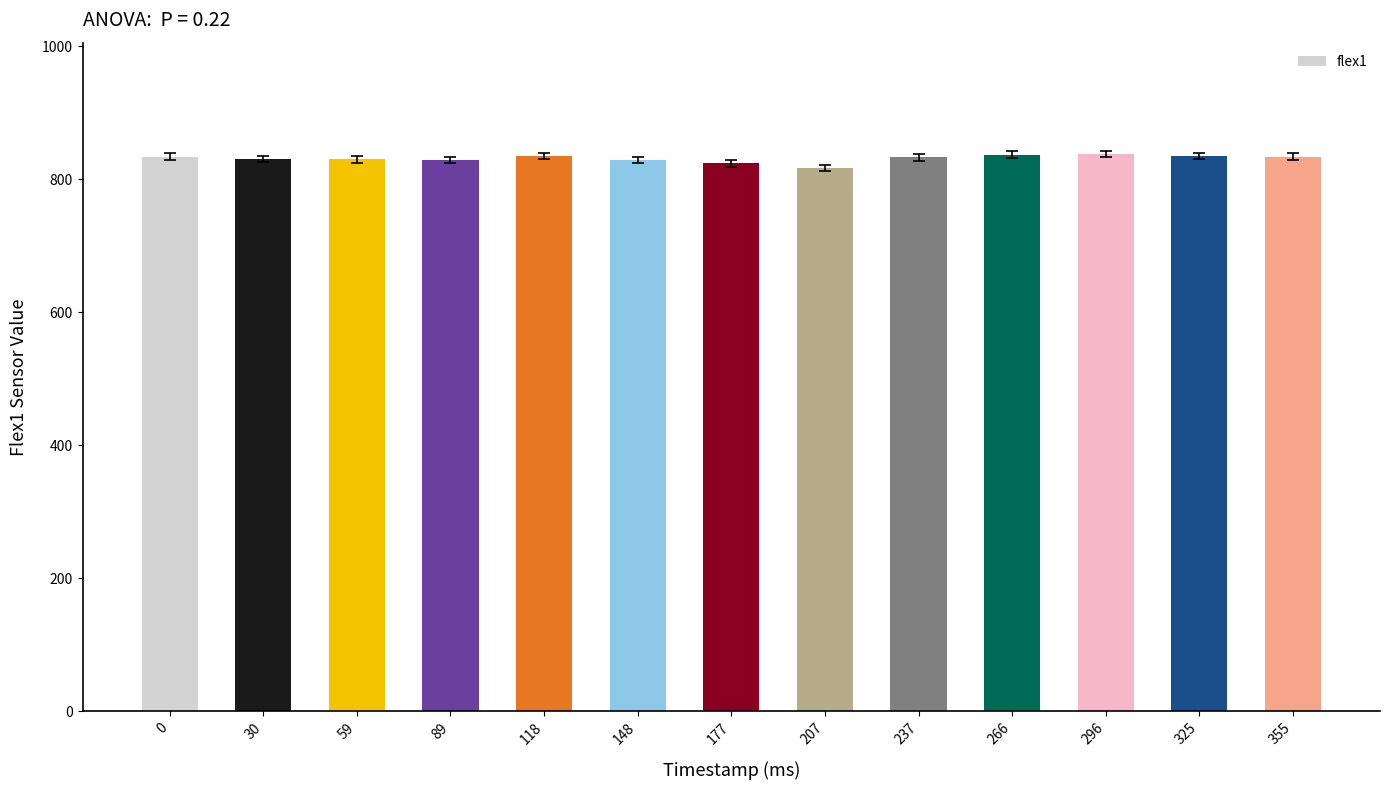

What is the change in value from 30 to 89?

-1